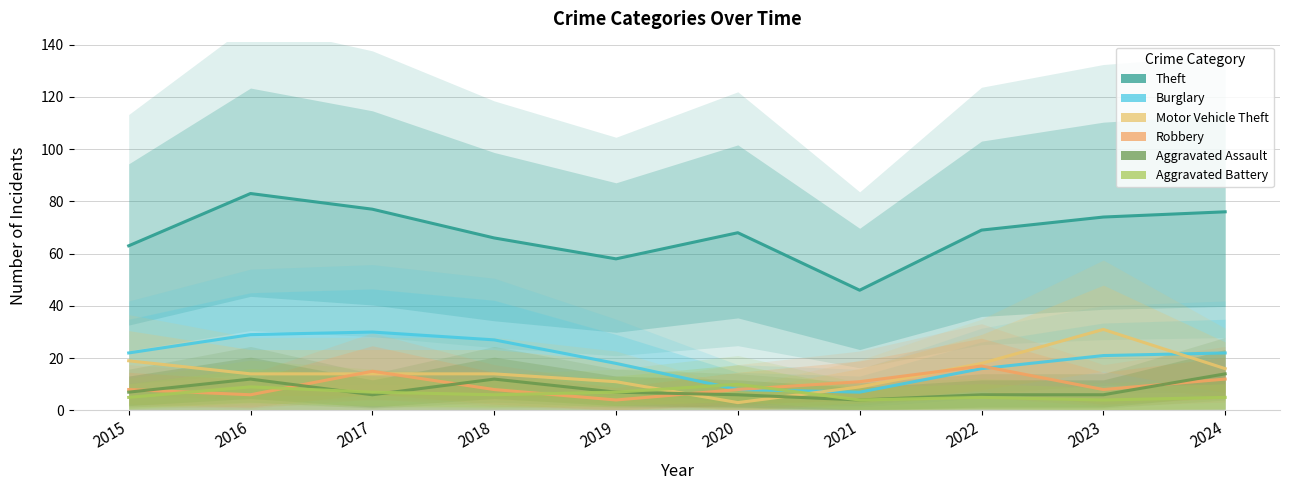

What is the total value across all series at 2022?

131